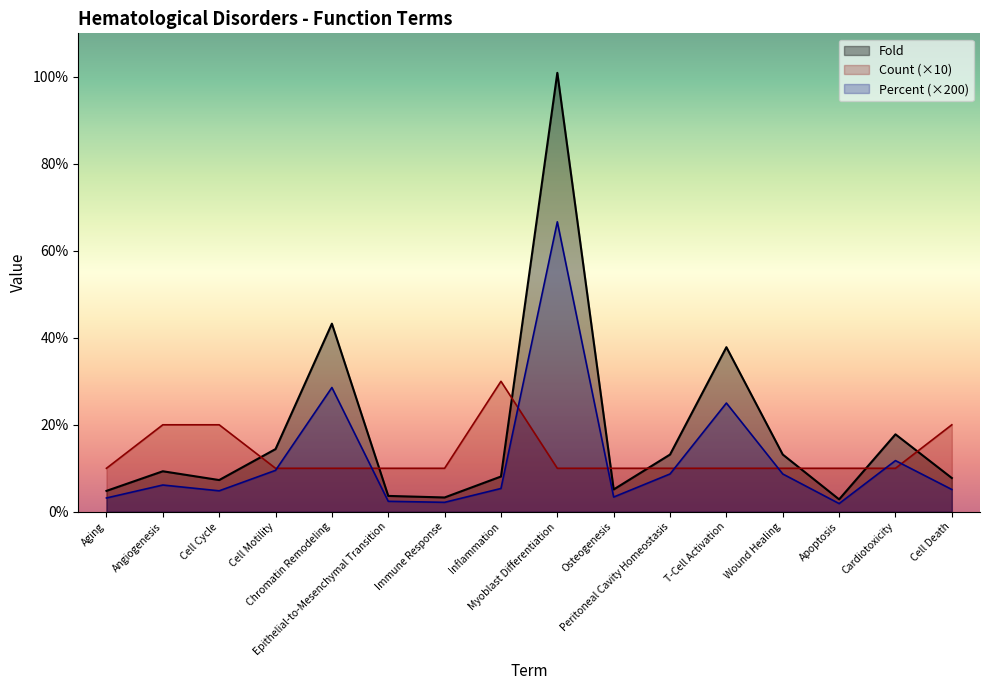

At which label does Fold first exceed 9?

Angiogenesis